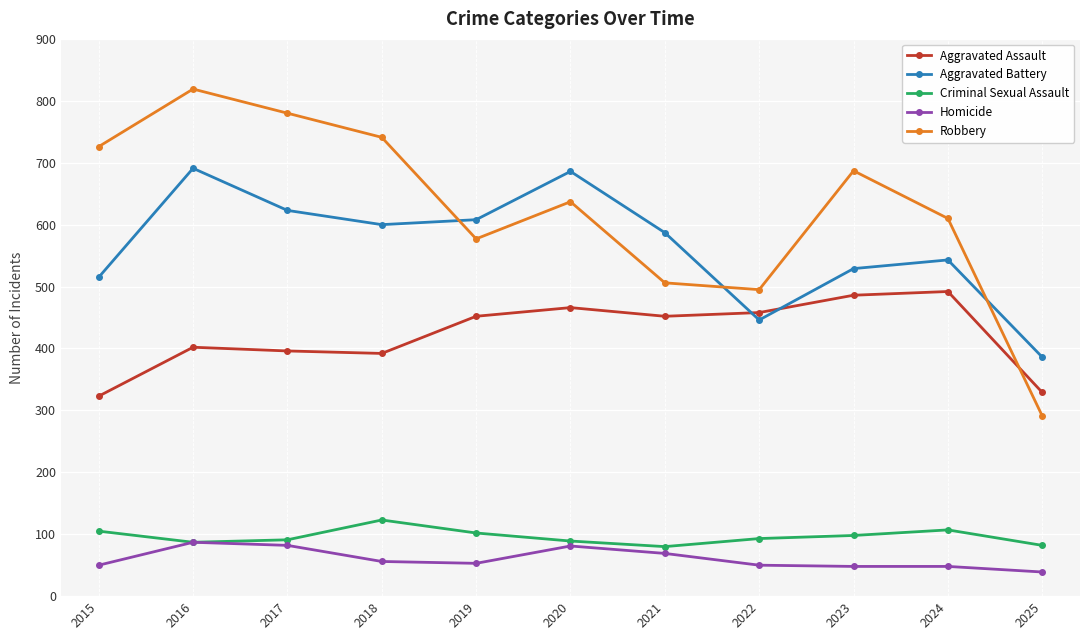

What is the highest value of the Aggravated Assault series?

492